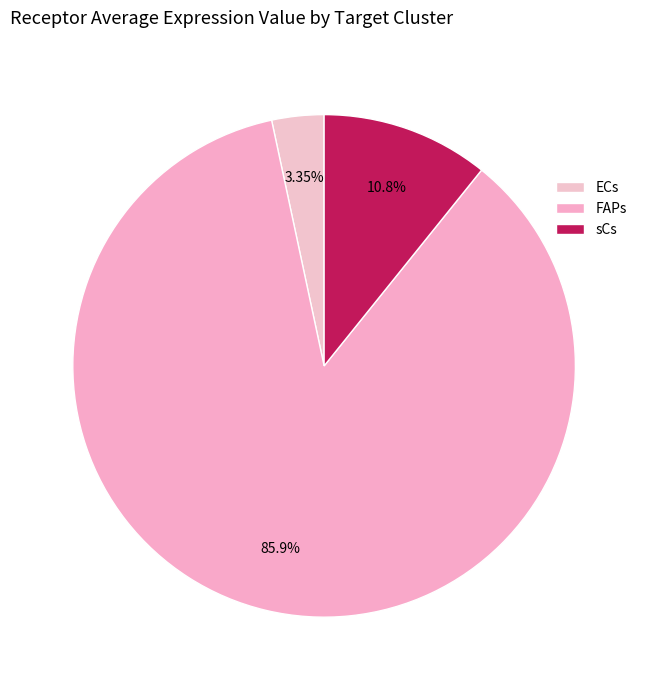

How many segments does this pie chart have?

3